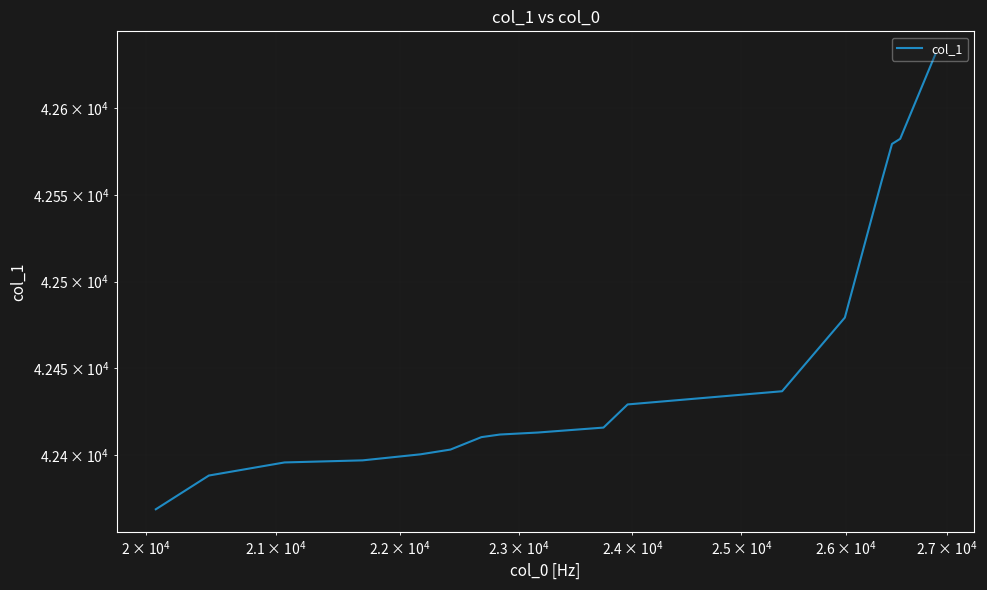

How many values are below 42413?

8